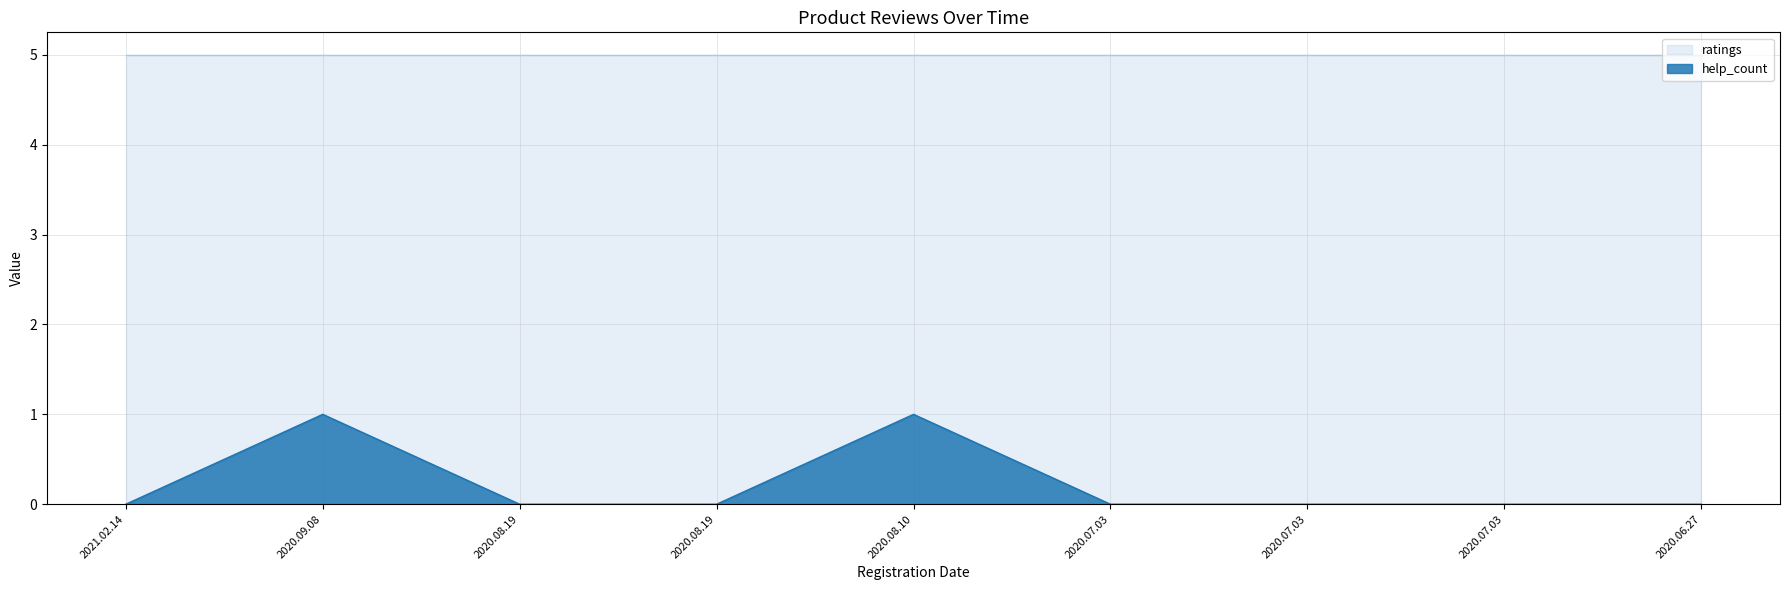

The chart shows a value of -1 at 2020.07.03. True or false?

False